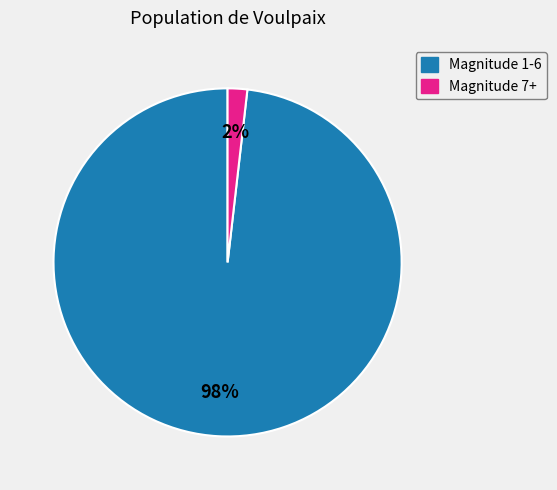

Does any single category account for the majority?

Yes